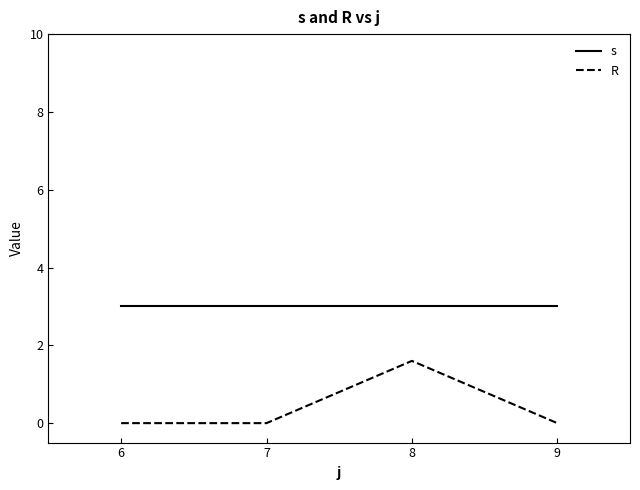

True or false: s has more than 1 points higher than both neighbors.

False